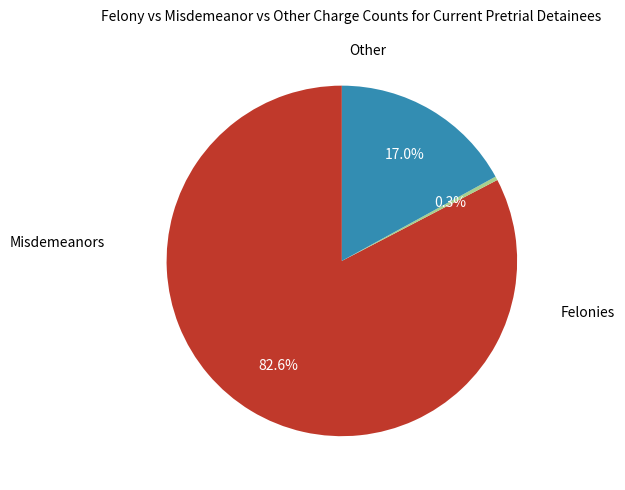

Does any single category account for the majority?

Yes